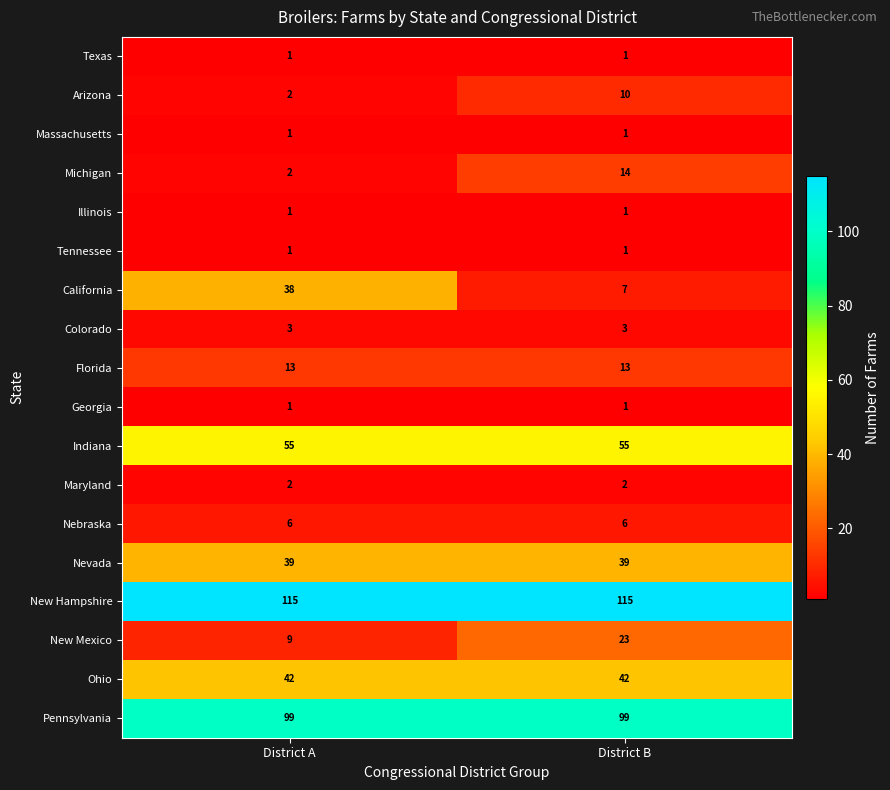

What is the sum of all New Hampshire values?

230